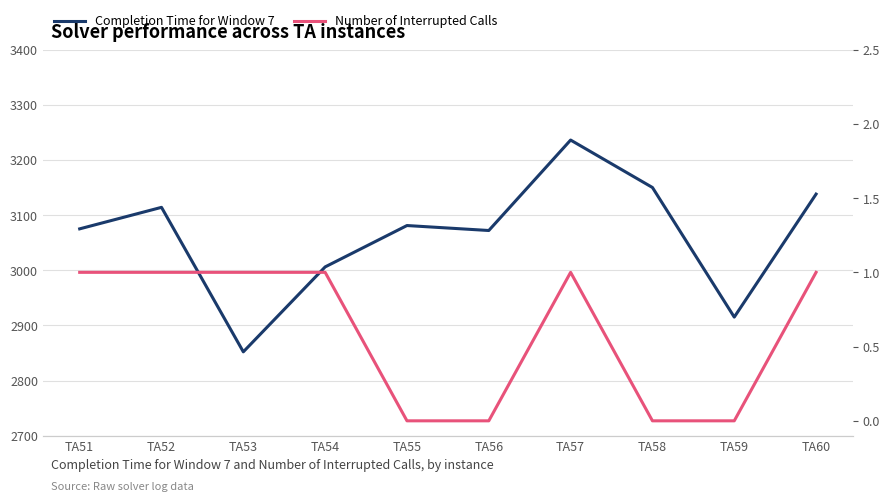

List the series in order of their peak value, highest first.

Completion Time for Window 7, Number of Interrupted Calls